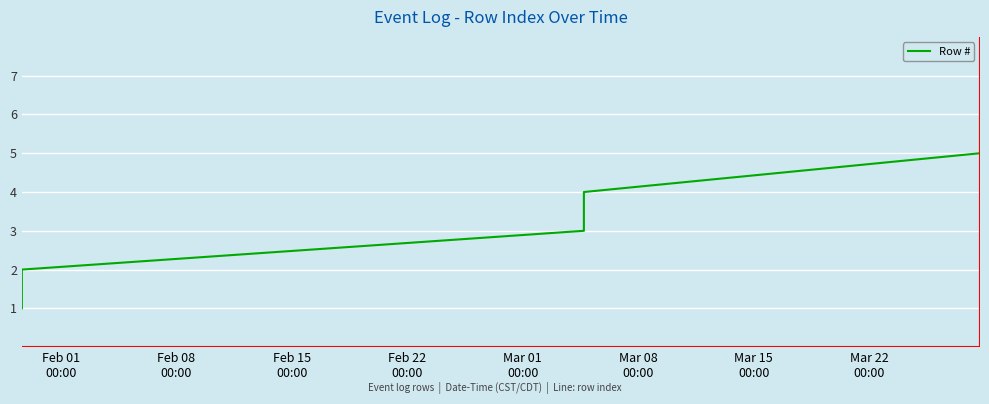

True or false: the data has more than 1 interior local peaks.

False